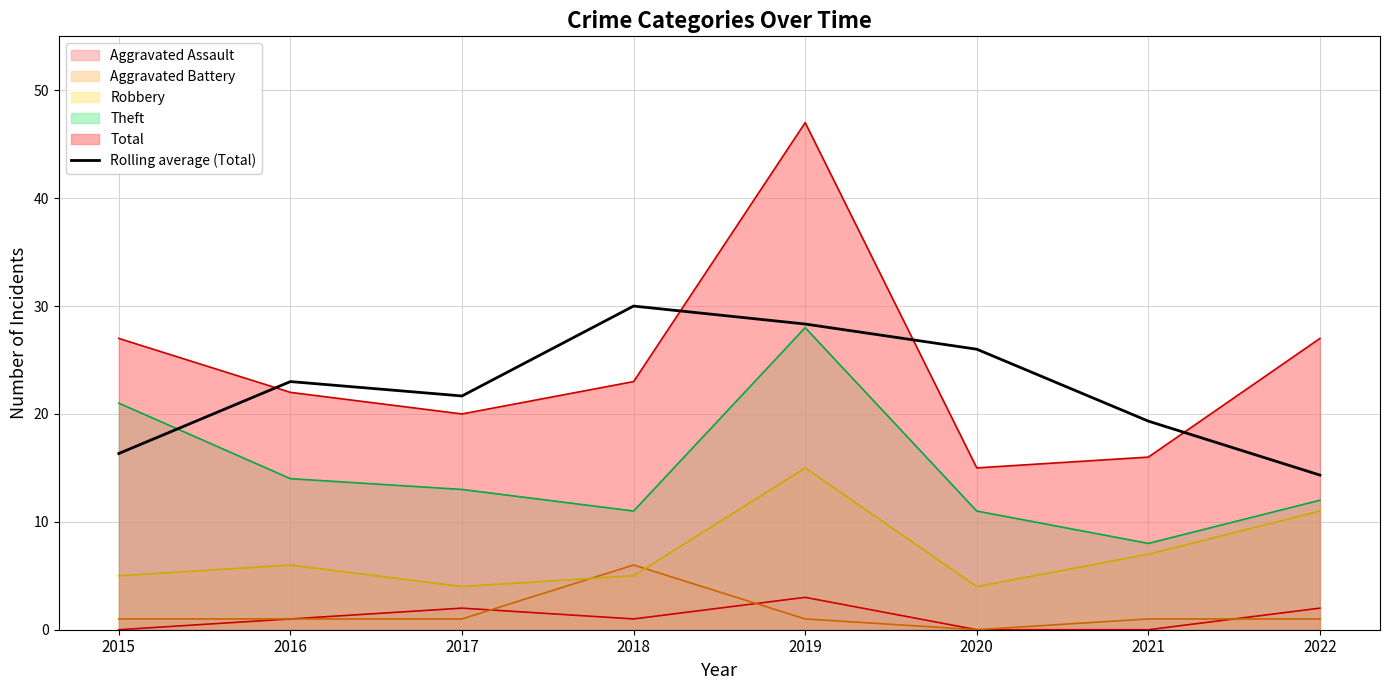

True or false: the data shows 9.7 at 2018.

False